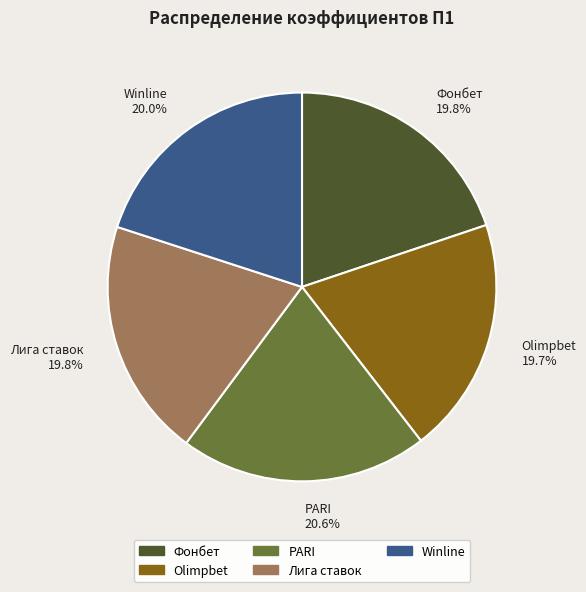

How many slices are in this pie chart?

5